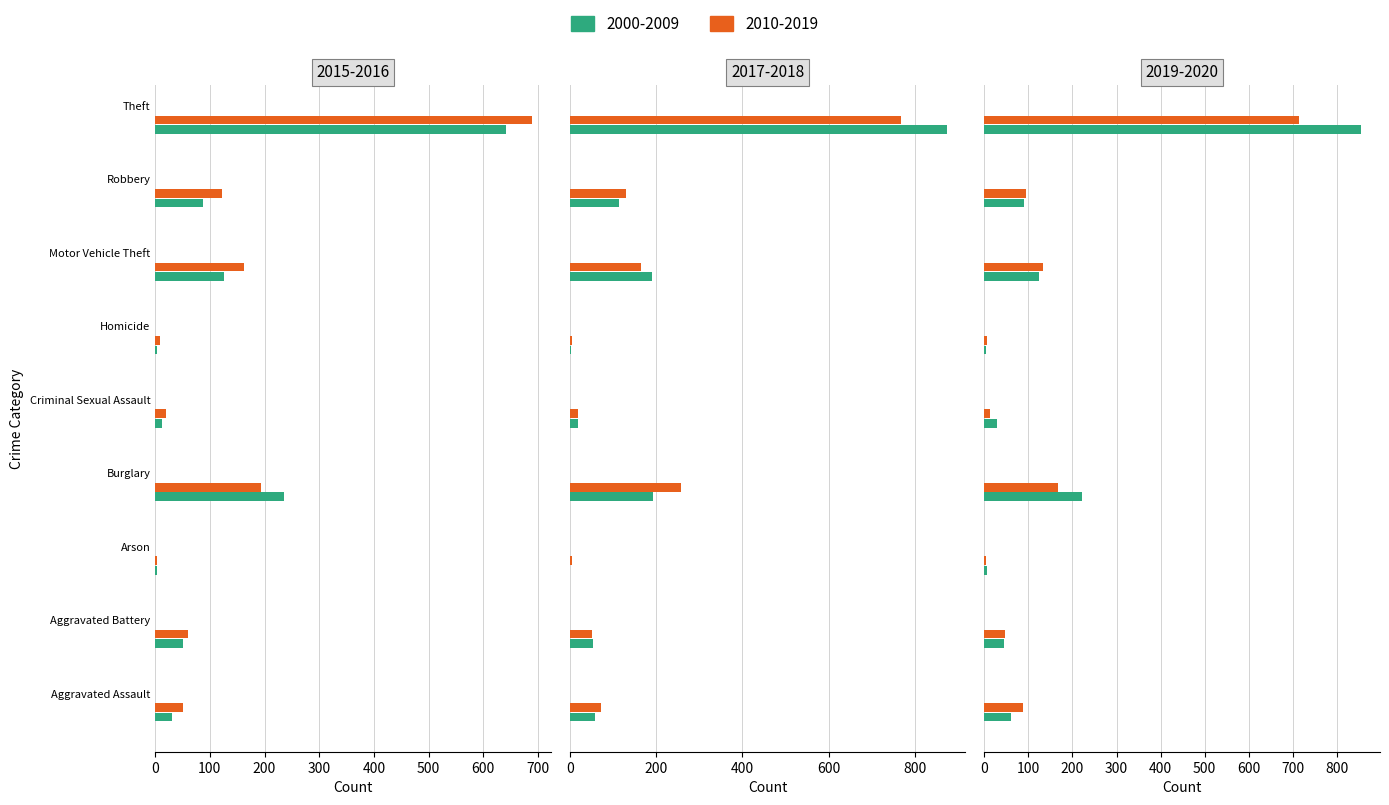

How many data points in 2016 are above 60?

4